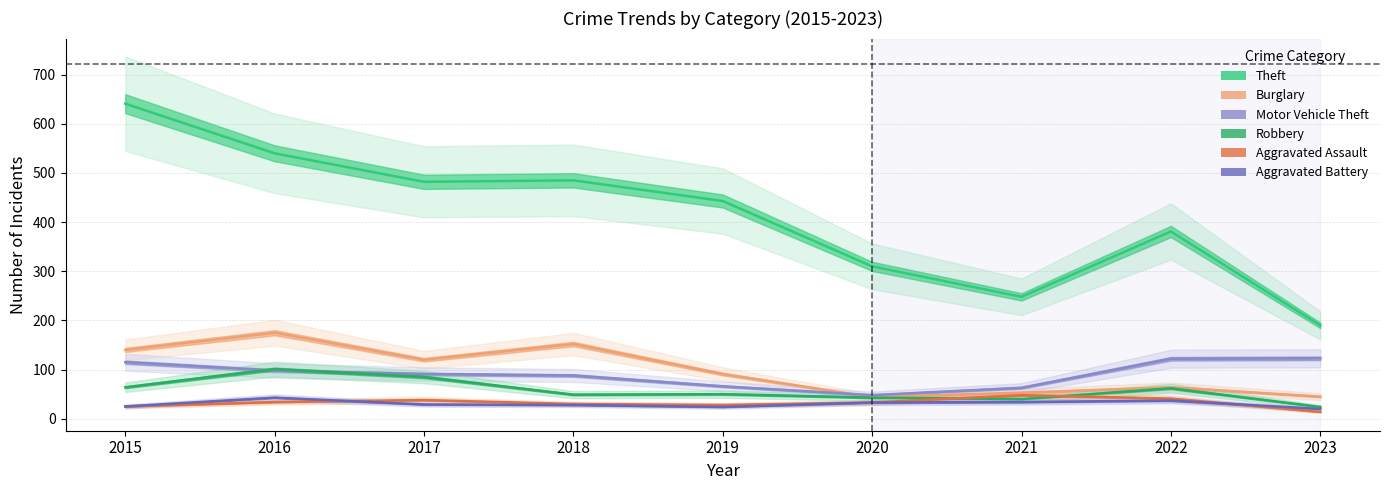

What is the value of the Motor Vehicle Theft point at the 3rd from the left?

91